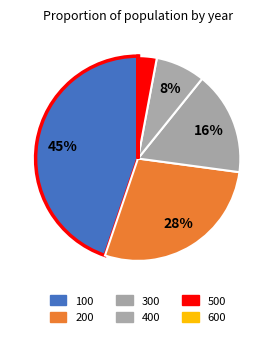

The 600 slice represents 6% of the pie. True or false?

False